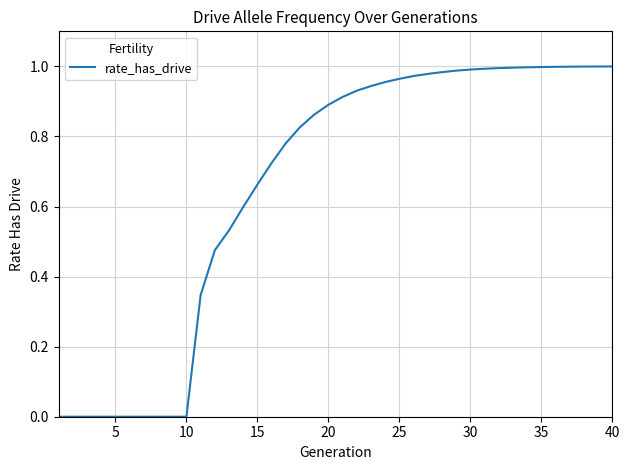

How many lines are shown in the chart?

1